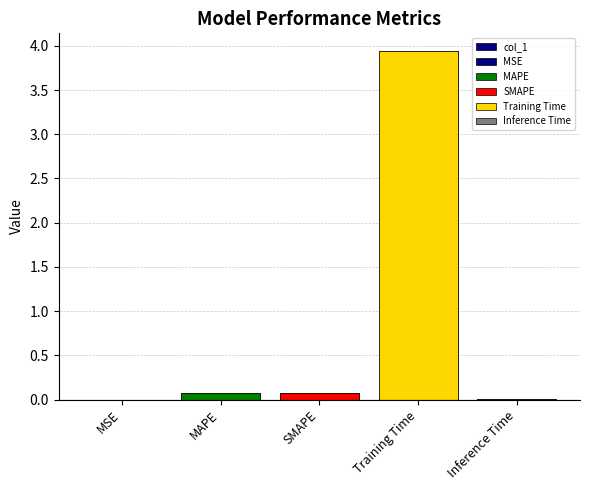

What position from the left is Training Time?

4